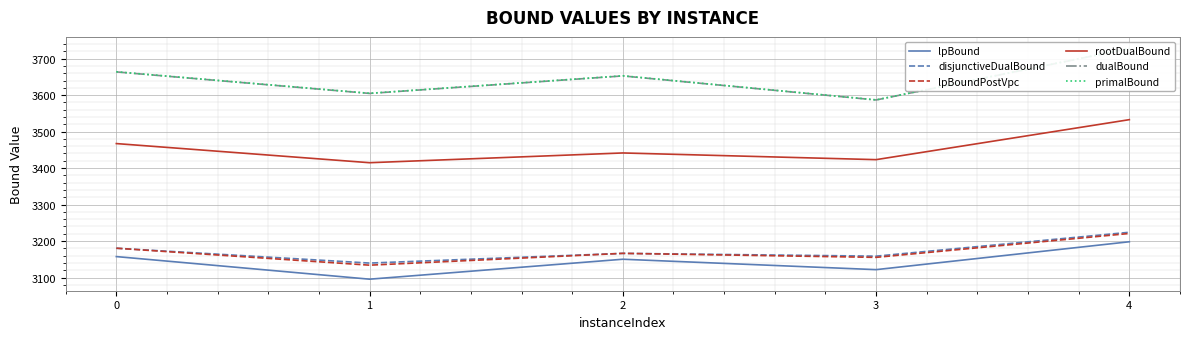

Read the rootDualBound value at 4.

3532.7